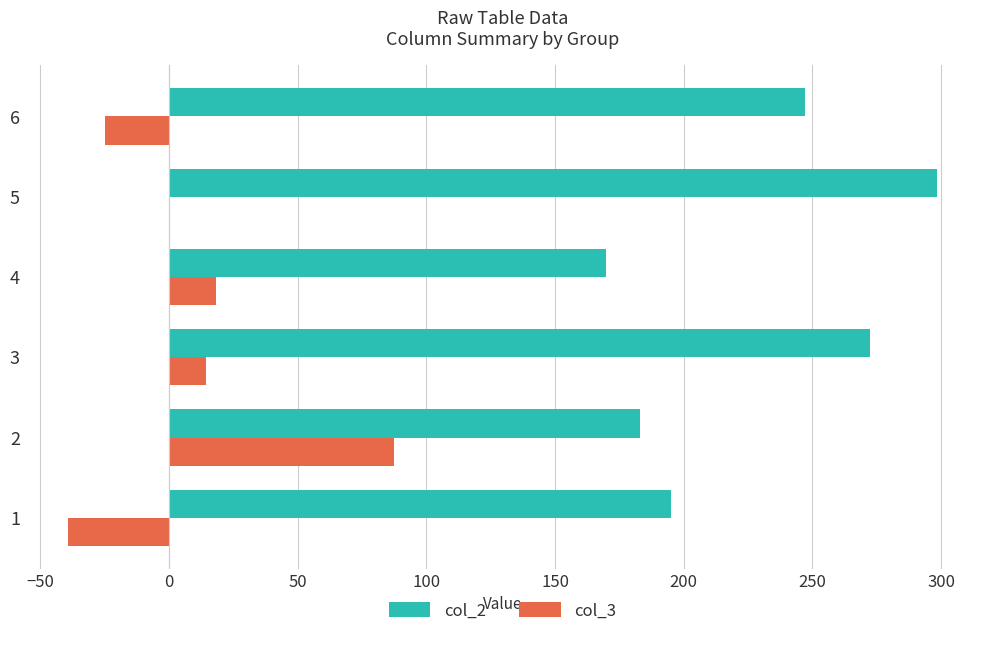

How many distinct data groups are displayed?

2